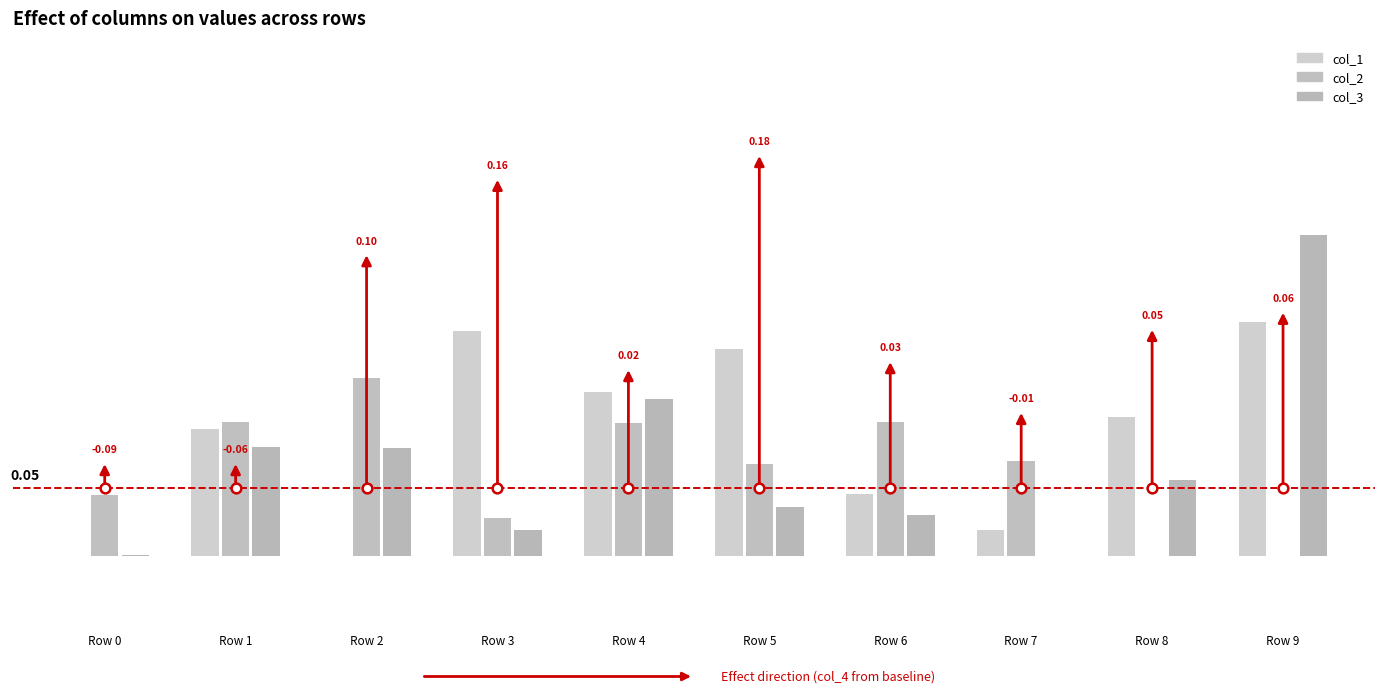

What is the average value of the col_3 series?

0.1